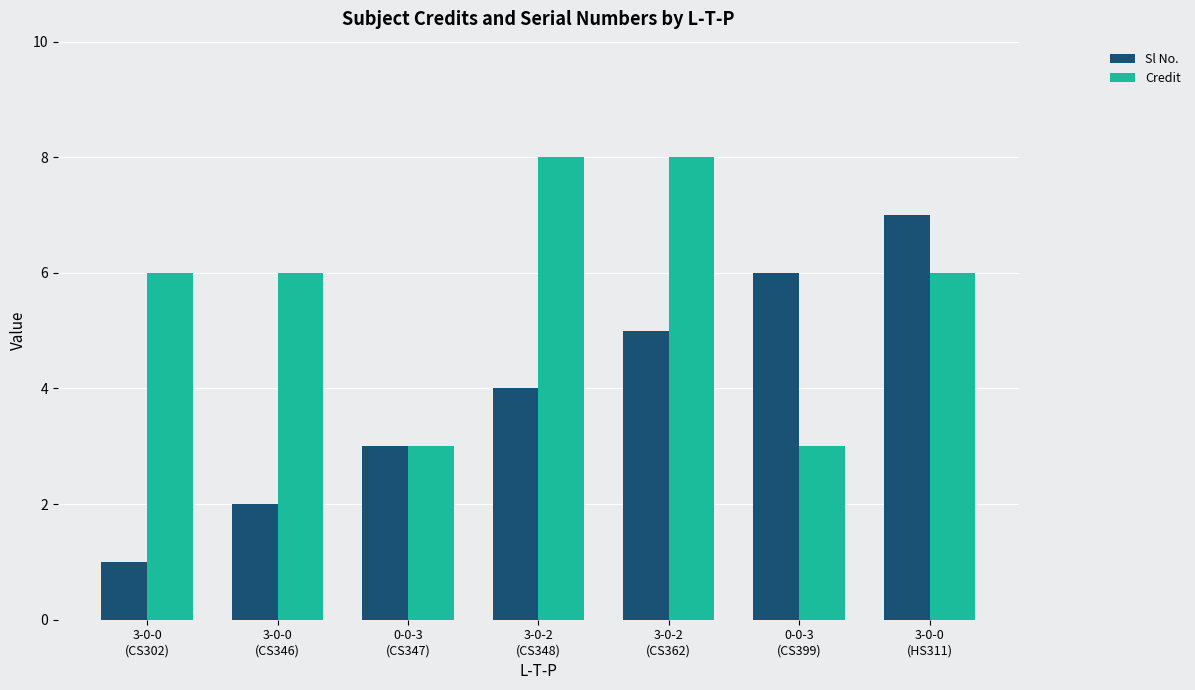

How many values in the Sl No. series are below 4?

3